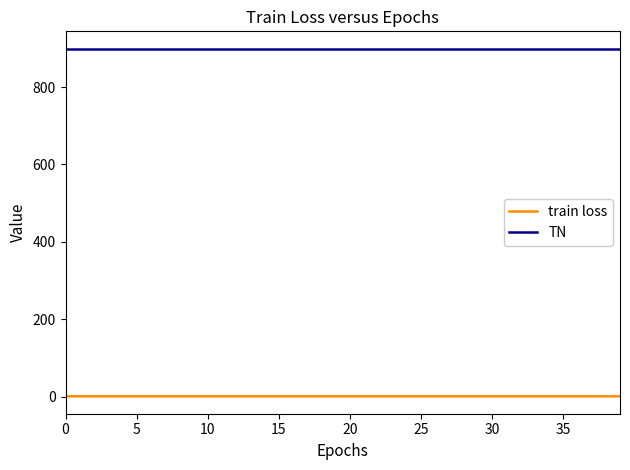

True or false: TN and train loss intersect in this chart.

False